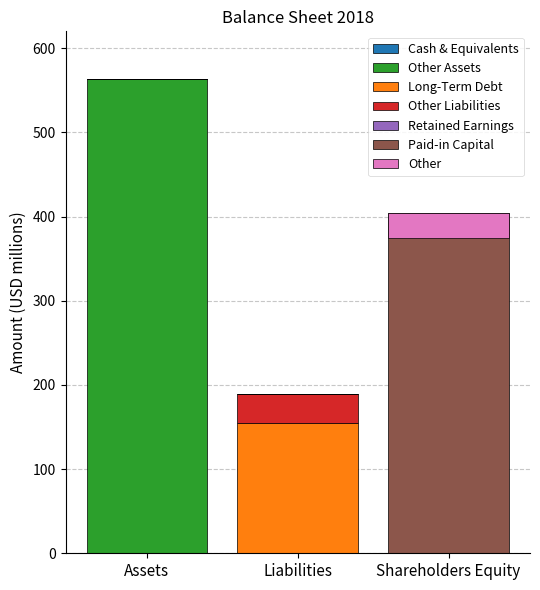

Which label corresponds to the largest value in the chart?

Assets